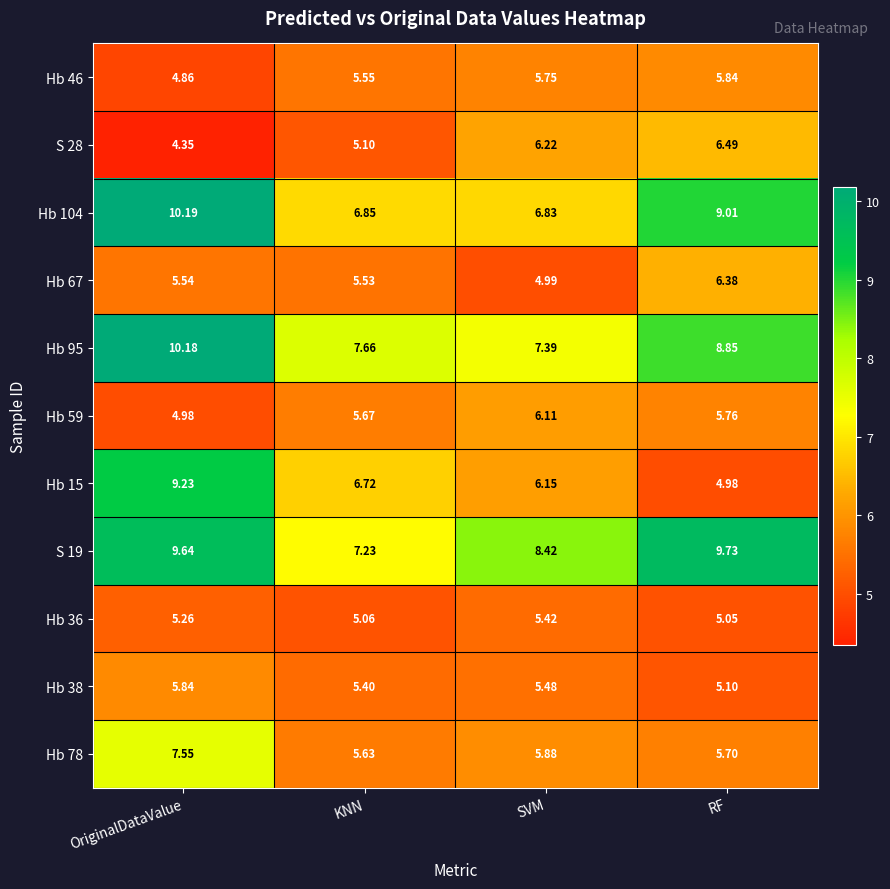

Rank the categories by S 19 value from lowest to highest.

KNN, SVM, OriginalDataValue, RF